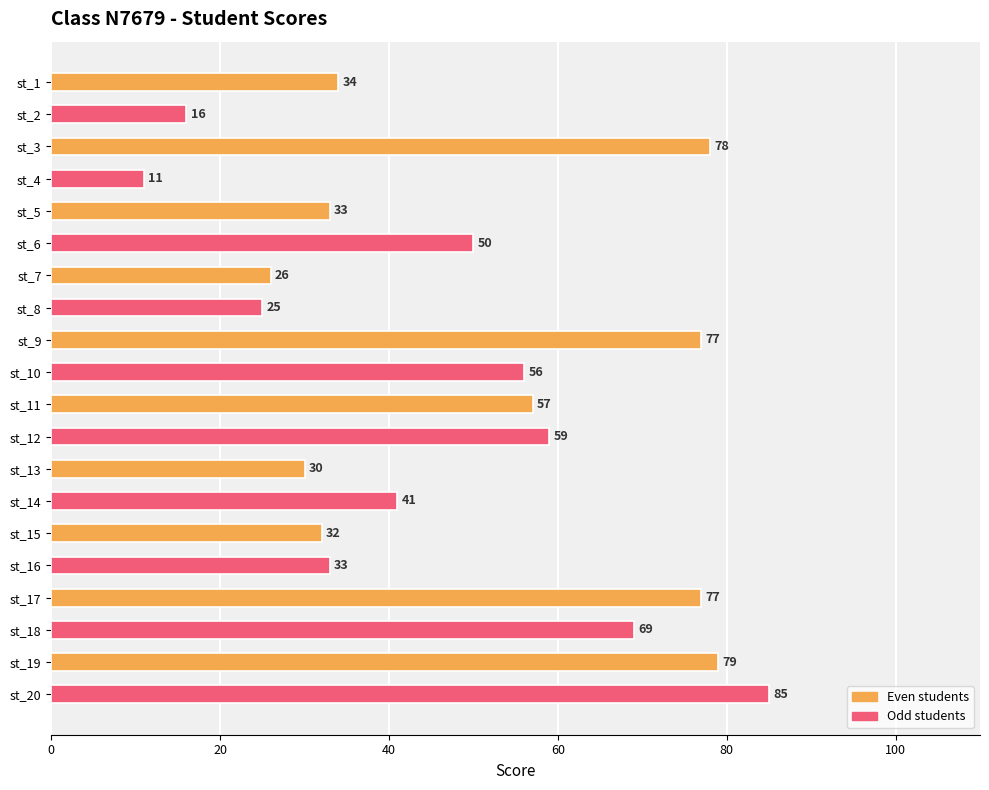

Reading top to bottom, what are all the values shown in this chart?

34	16	78	11	33	50	26	25	77	56	57	59	30	41	32	33	77	69	79	85